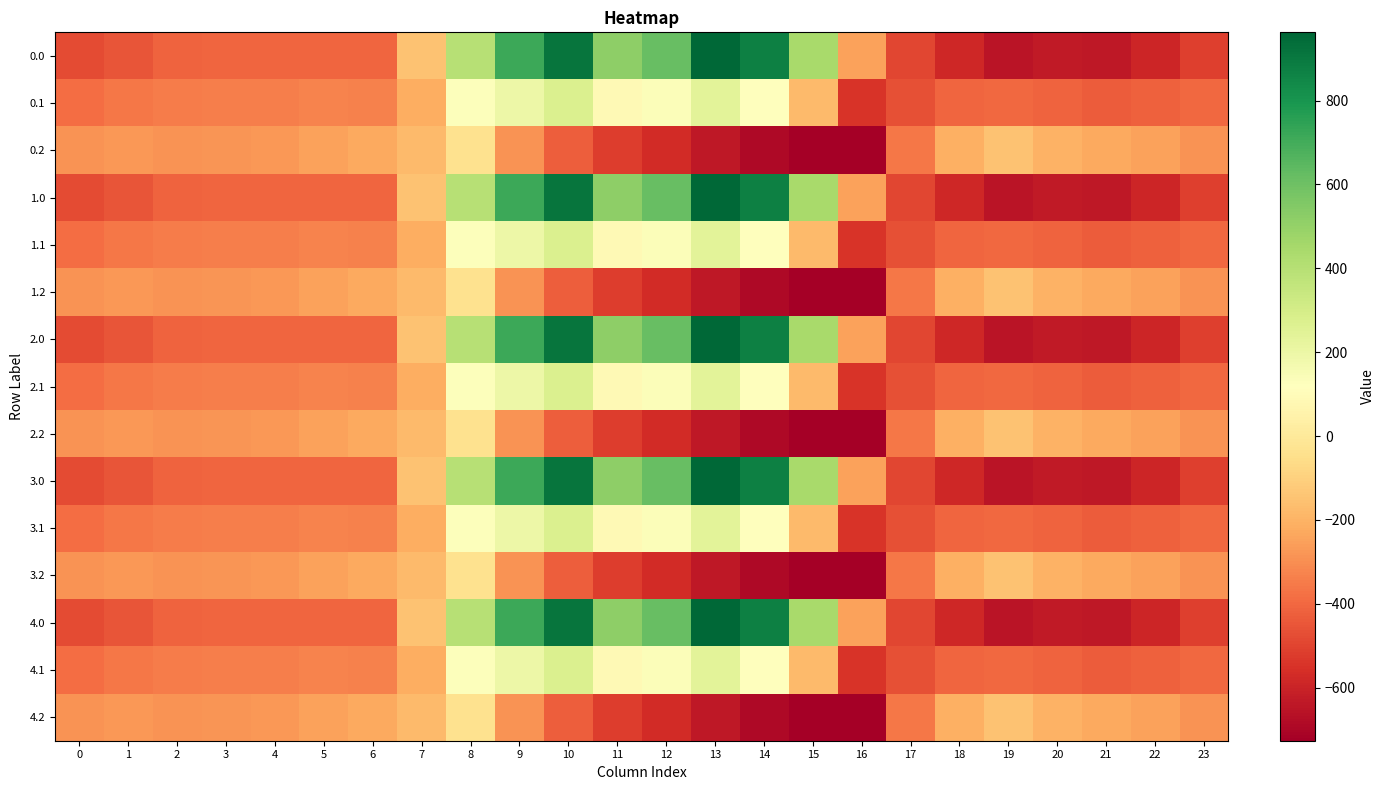

What is the total value across all series at 3?

-5140.1